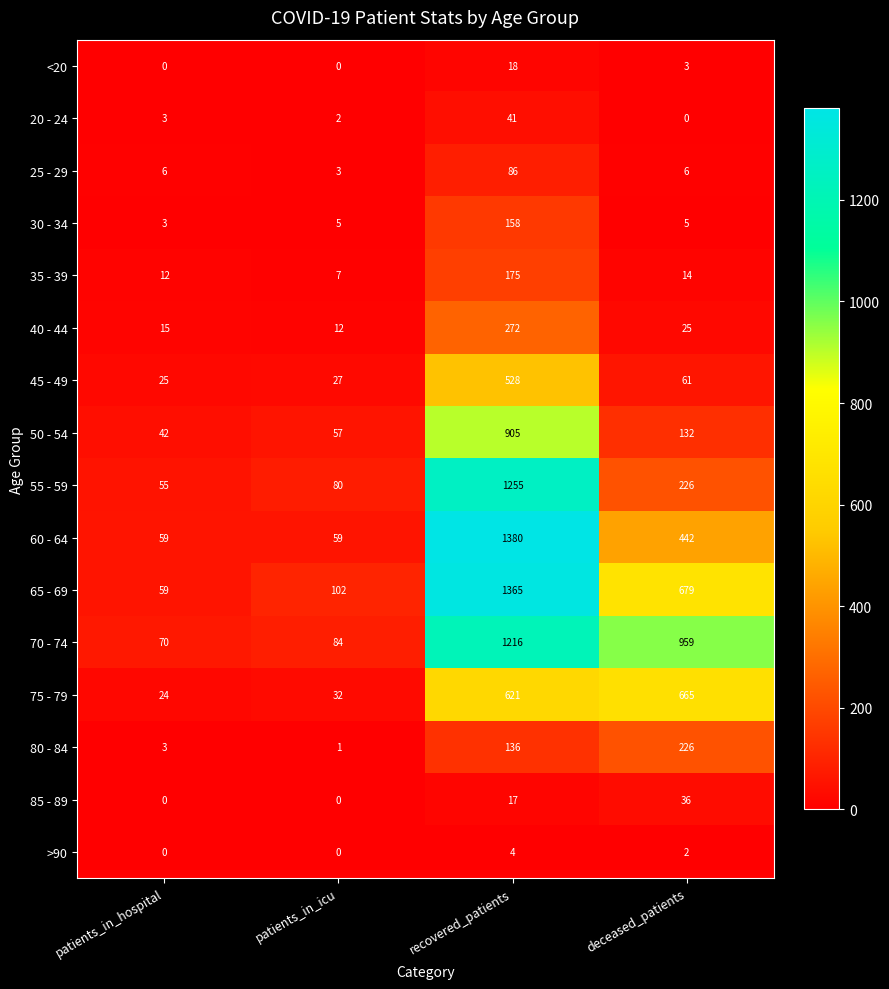

What is the sum of all 35 - 39 values?

208